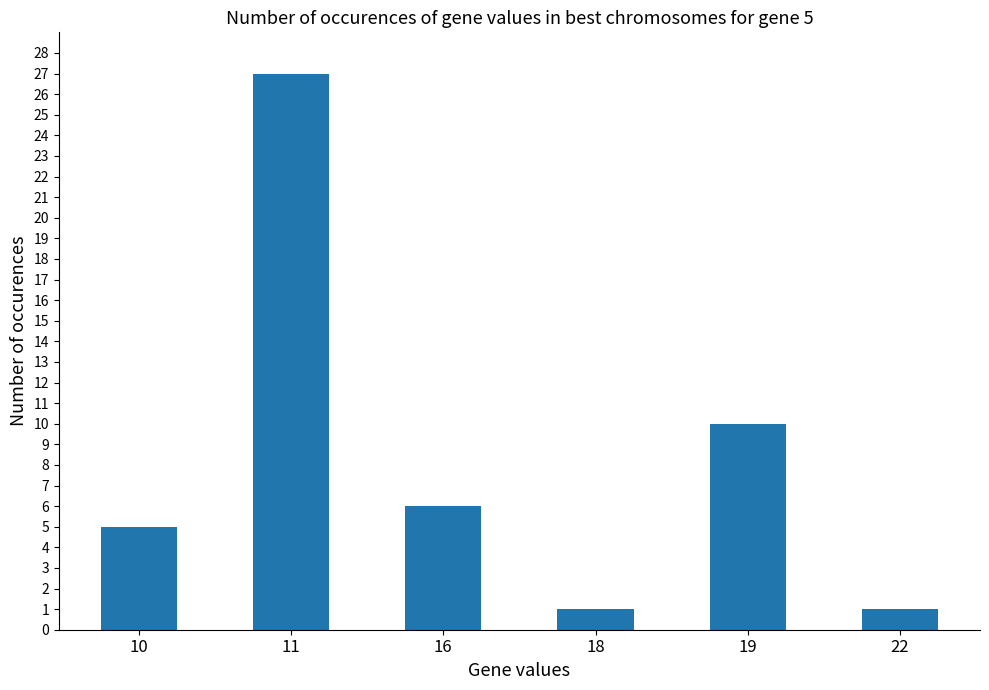

At which label is the value closest to 14?

19